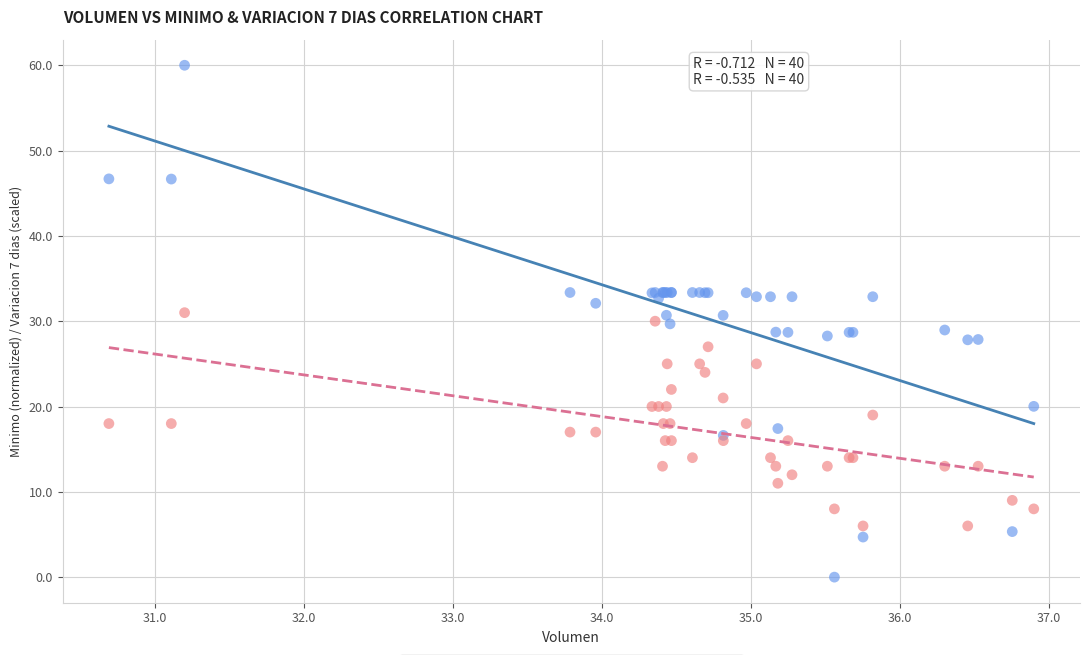

Which series contains the highest Y value?

Volumen vs Minimo